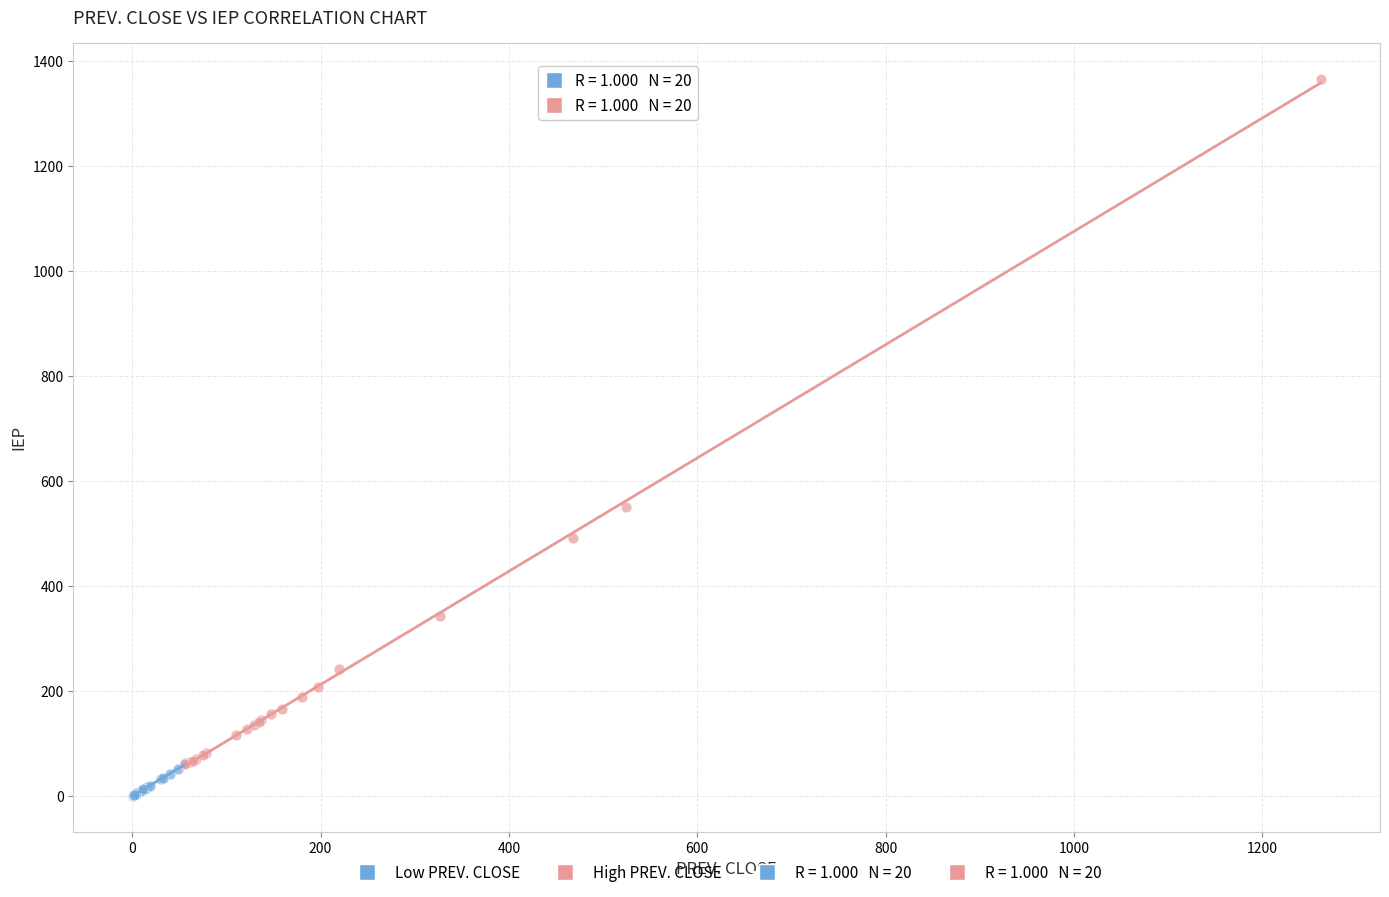

Which series has the largest Y range (max minus min)?

High PREV. CLOSE